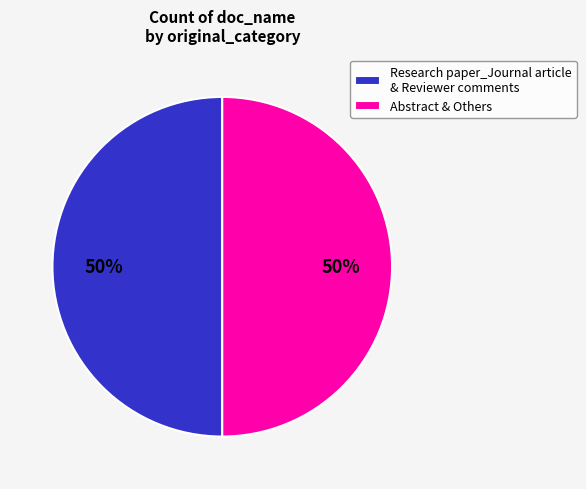

To the nearest percent, what portion does Abstract & Others represent?

50%